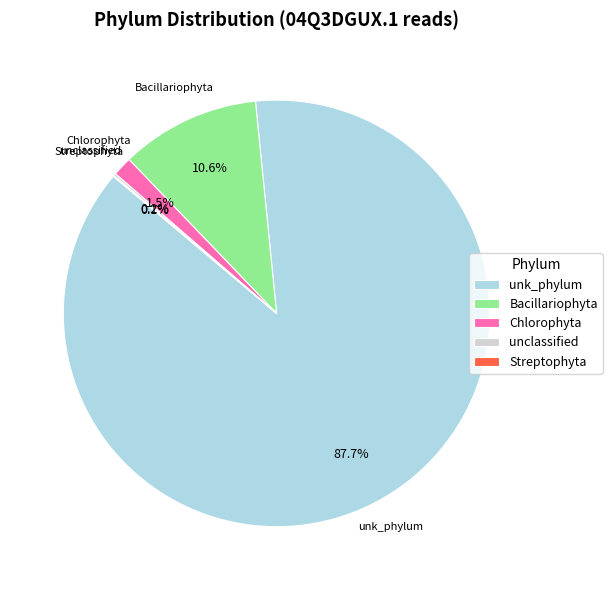

Which category has the biggest portion of the pie?

unk_phylum